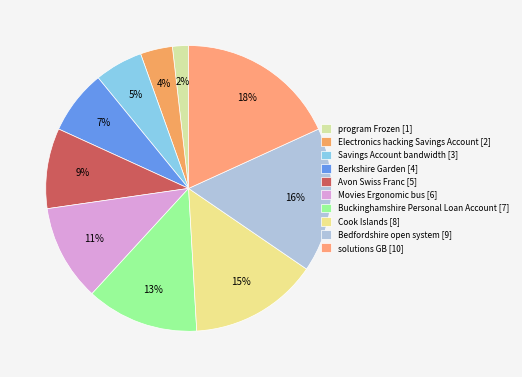

To the nearest percent, what is the difference between the largest and smallest slice percentages?

16%